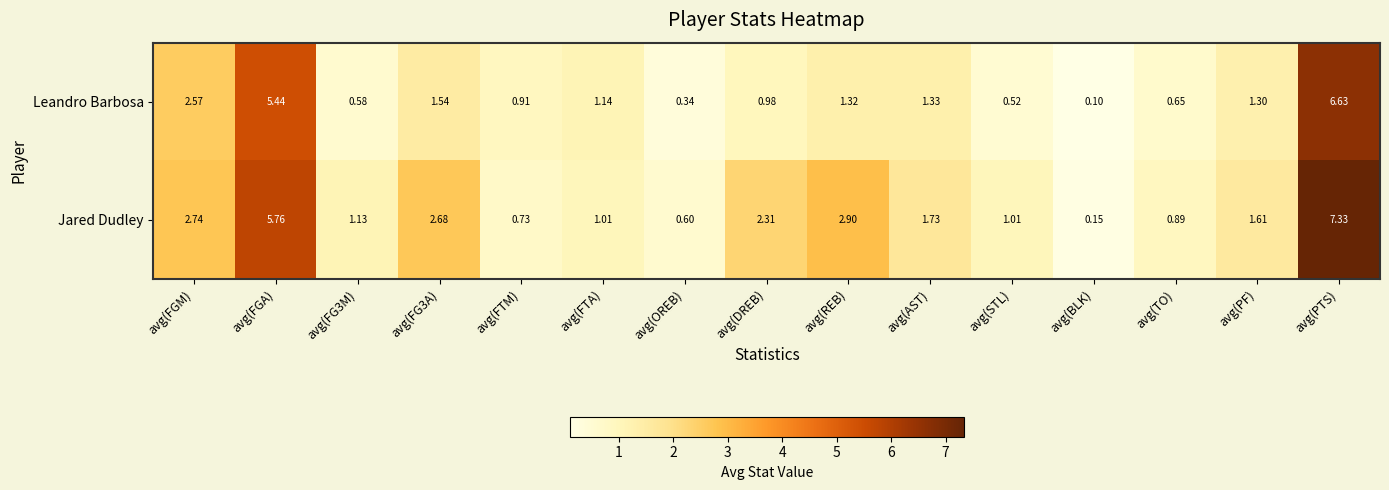

At which category does the chart reach its peak across all series?

avg(PTS)